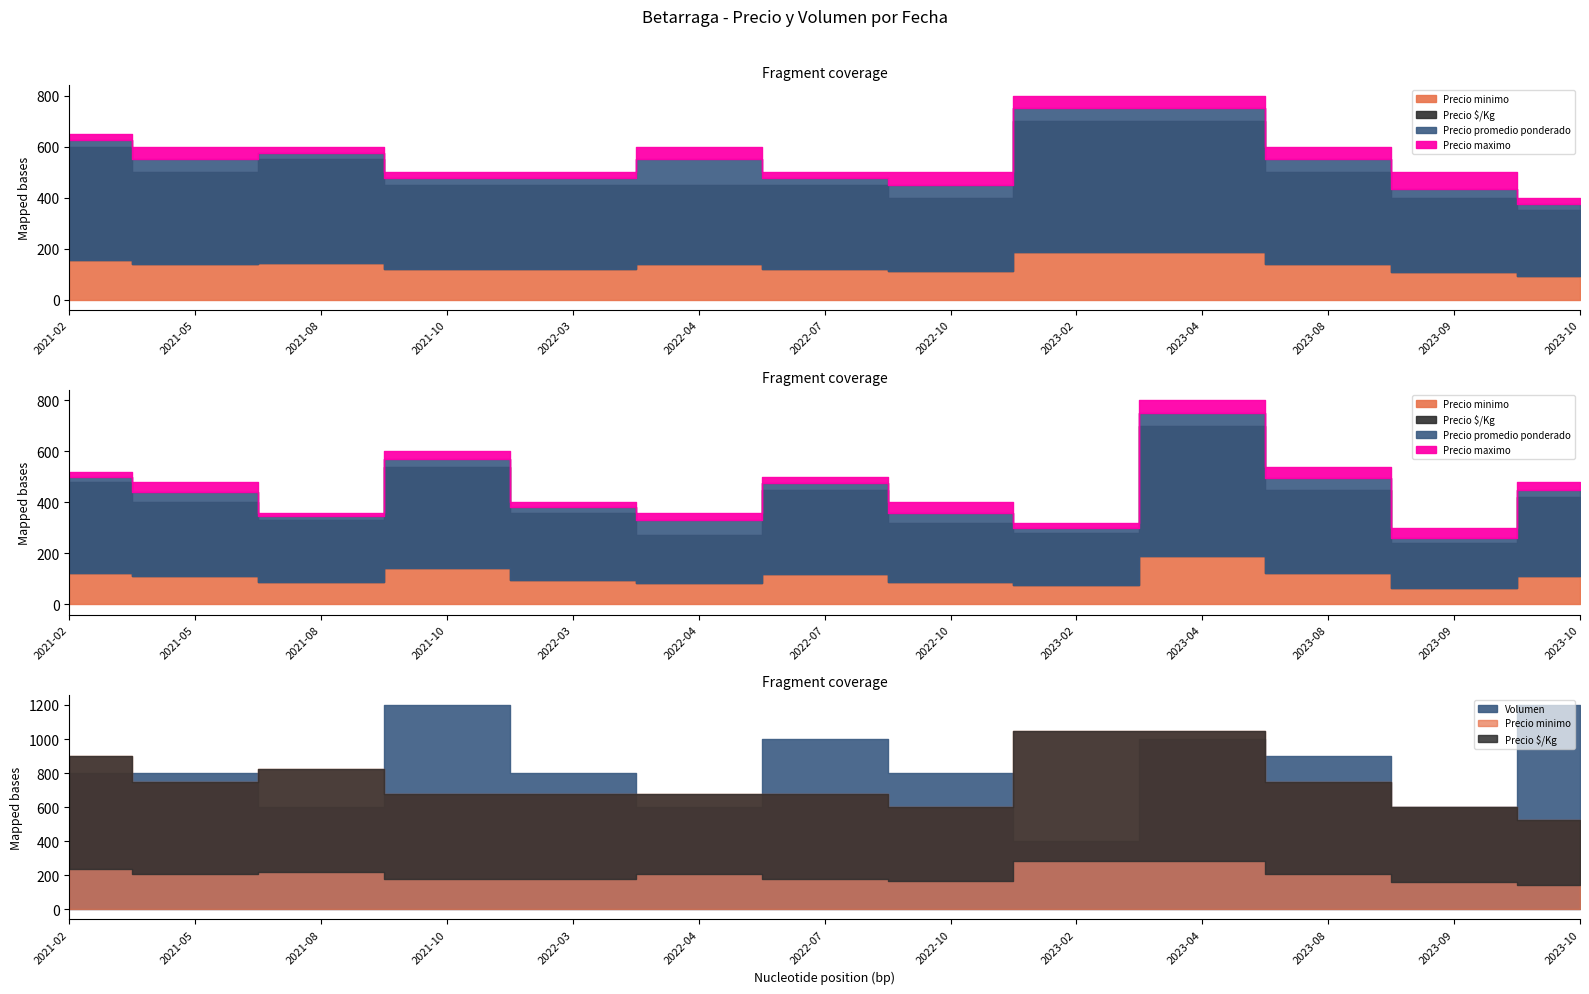

True or false: Precio $/Kg and Volumen cross at least once.

False